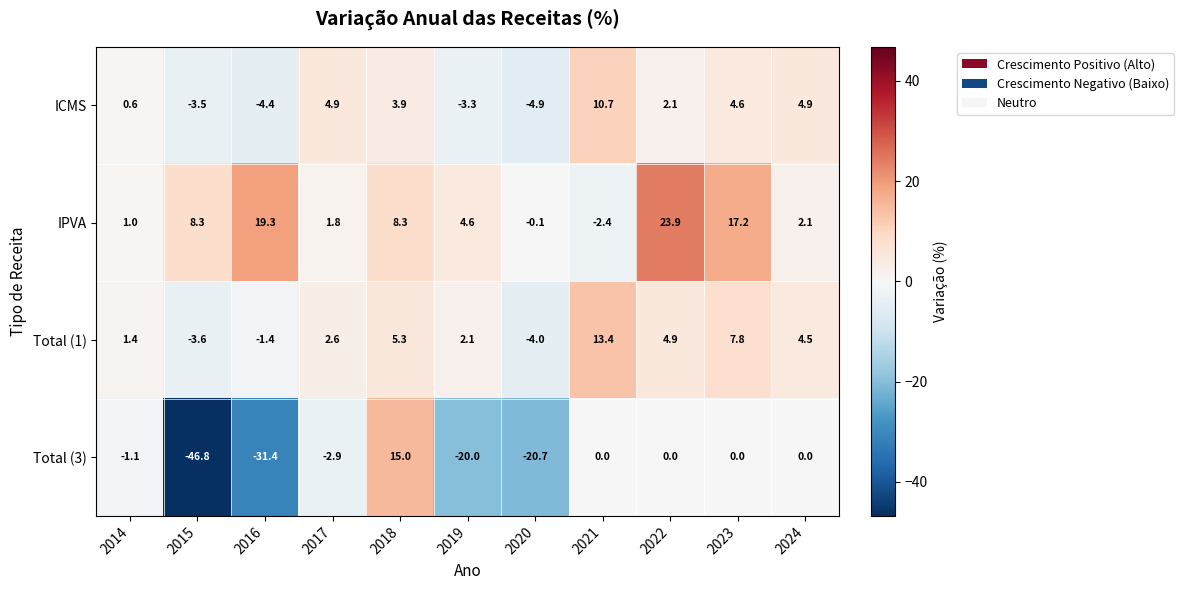

What is the difference between the maximum and second lowest values in the Total (3) series?

46.4